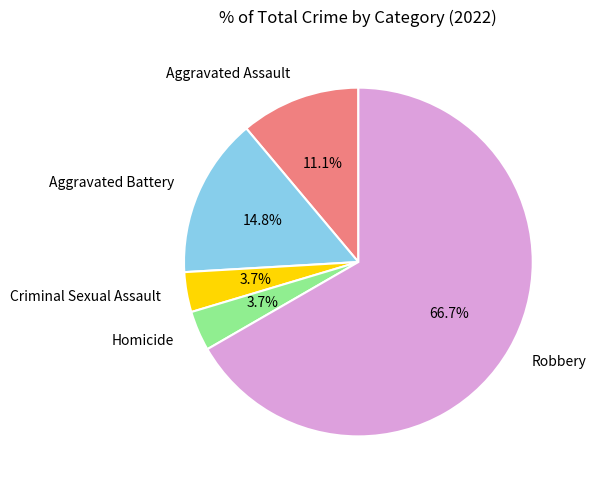

To the nearest percent, what percentage of the pie is Aggravated Assault?

11%